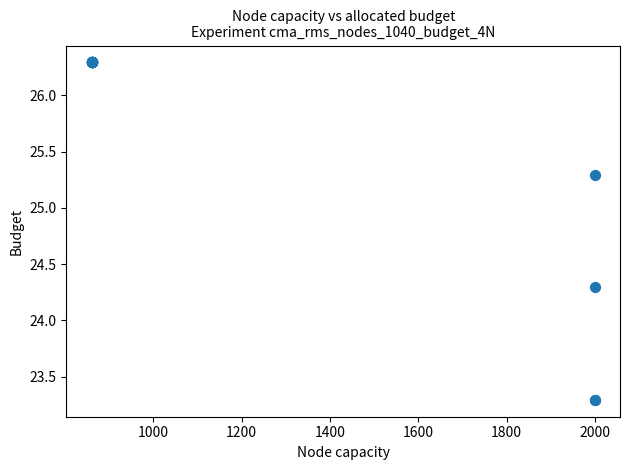

What Y value in the scatter plot is closest to 24?

24.3